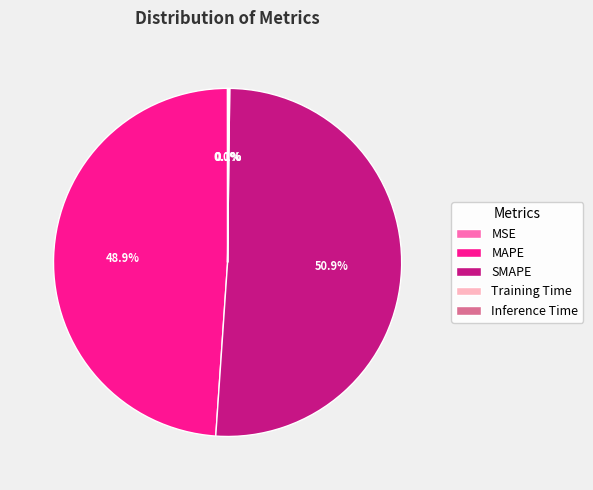

What is the largest slice in the pie chart?

SMAPE